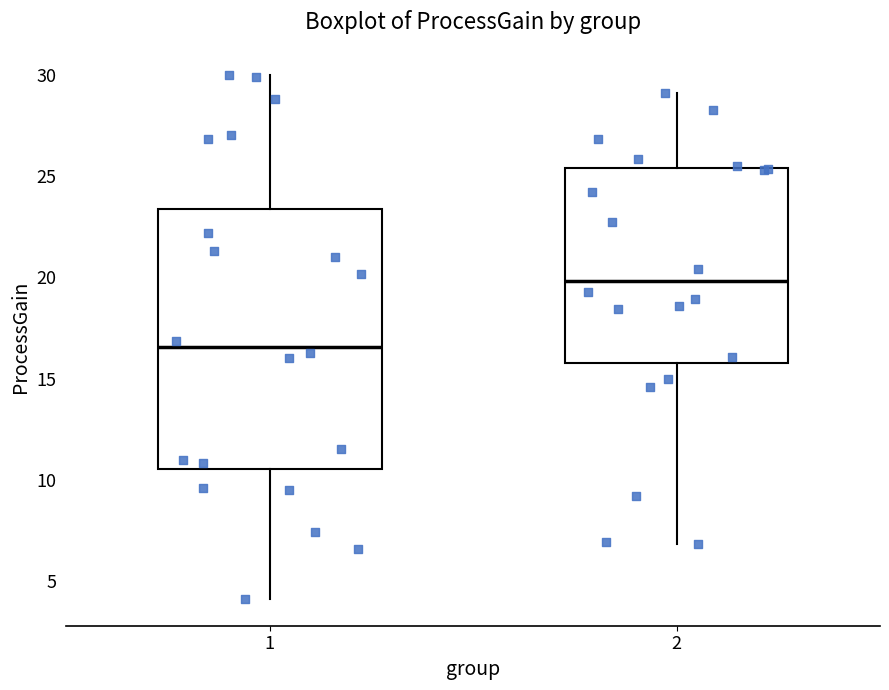

Which box is the tallest, from its lower edge to its upper edge?

1